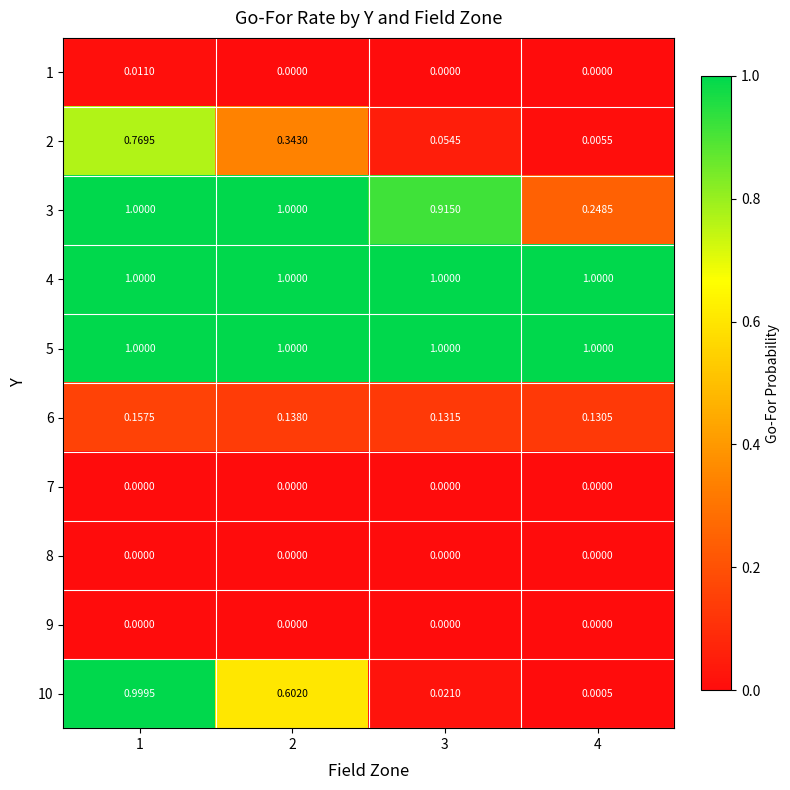

Which series has the widest spread of values?

10